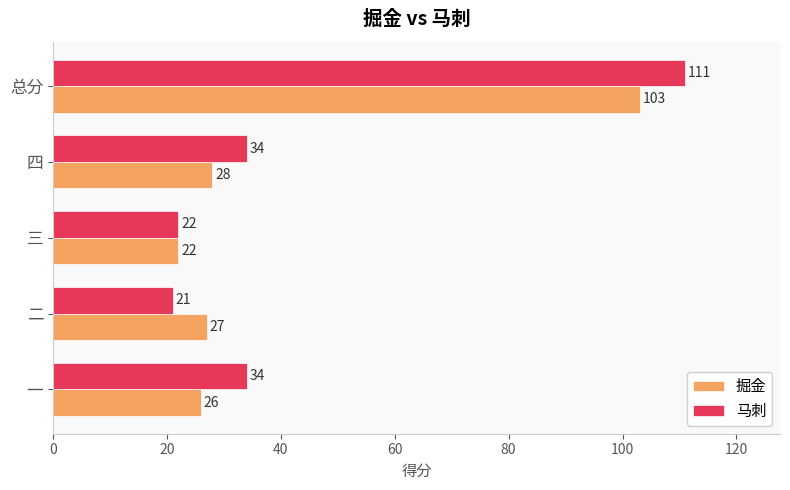

The 掘金 series shows 27 at 二. True or false?

True